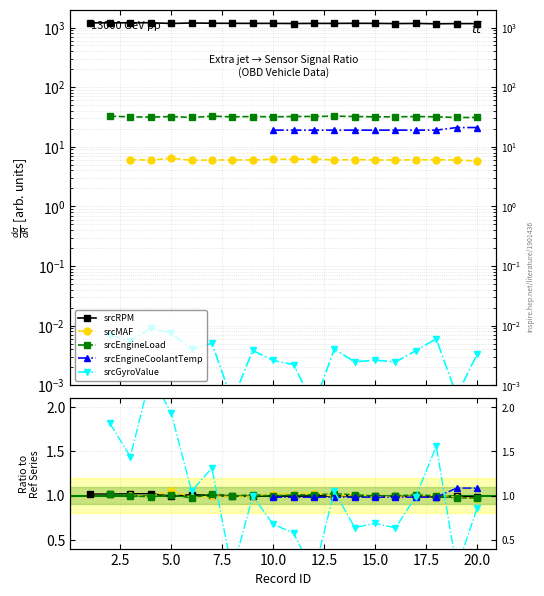

How many distinct data groups are displayed?

5